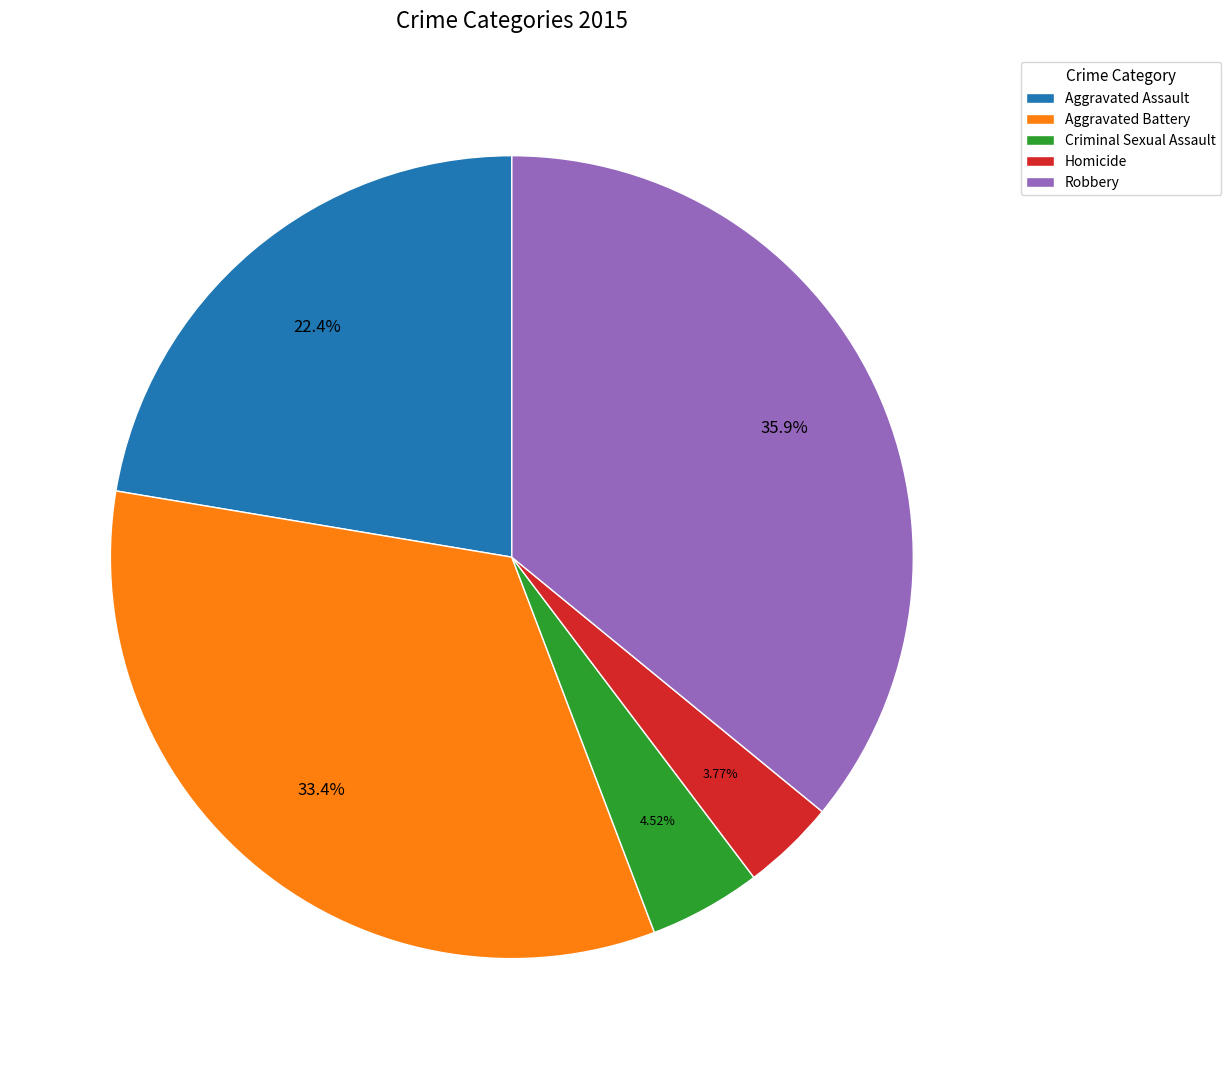

To the nearest percent, what portion does Aggravated Assault represent?

22%